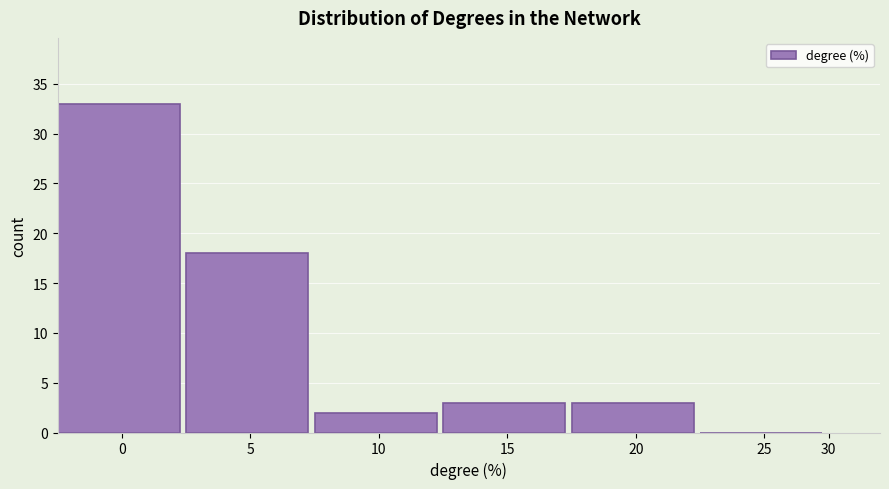

Reading right to left, what are all the values shown in this chart?

25=0	20=3	15=3	10=2	5=18	0=33